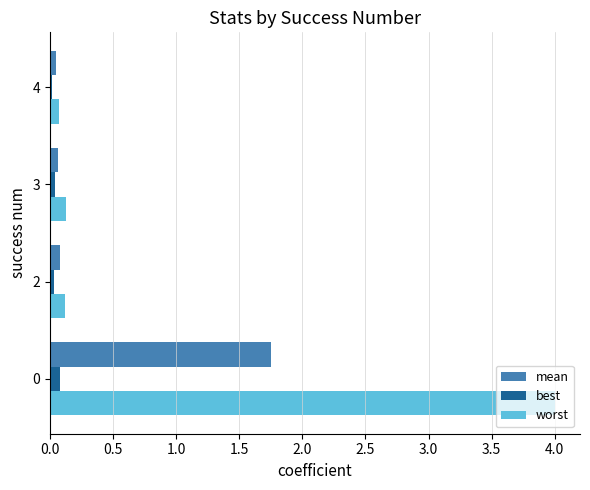

Rank the series by their maximum value, from lowest to highest.

best, mean, worst